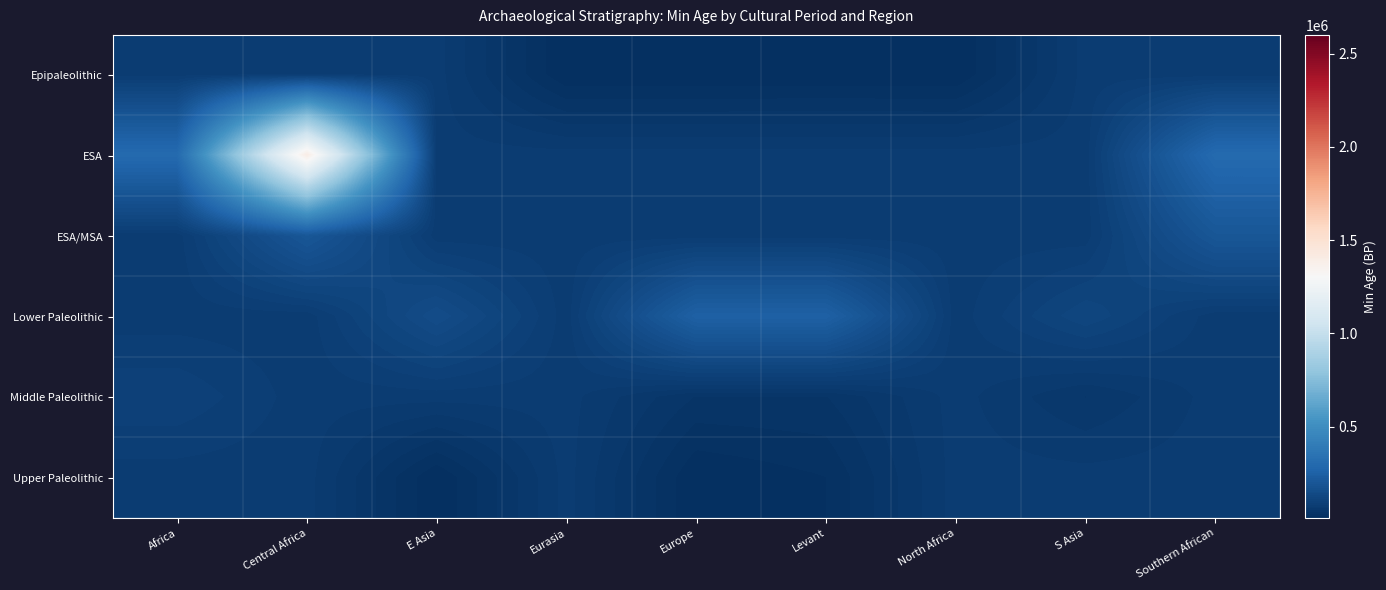

How many data points does each series have?

9